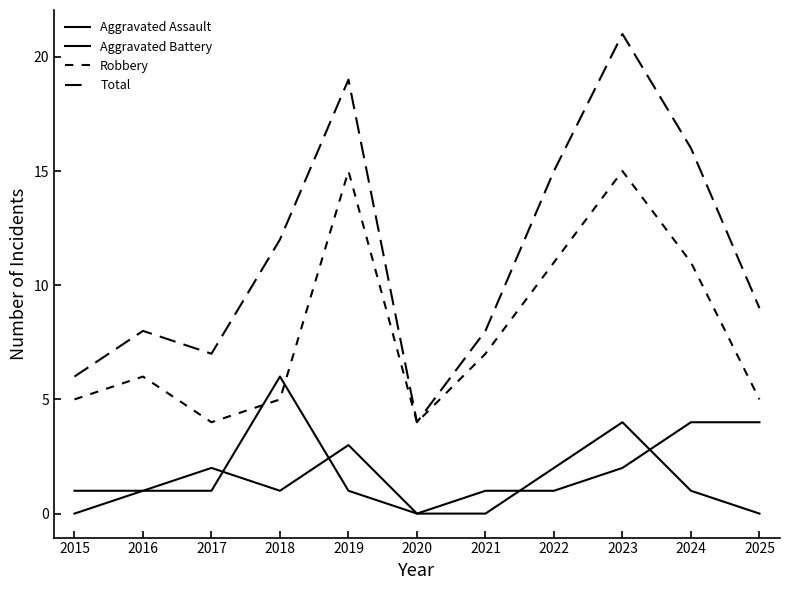

Is this an area chart (filled region under the line)?

No